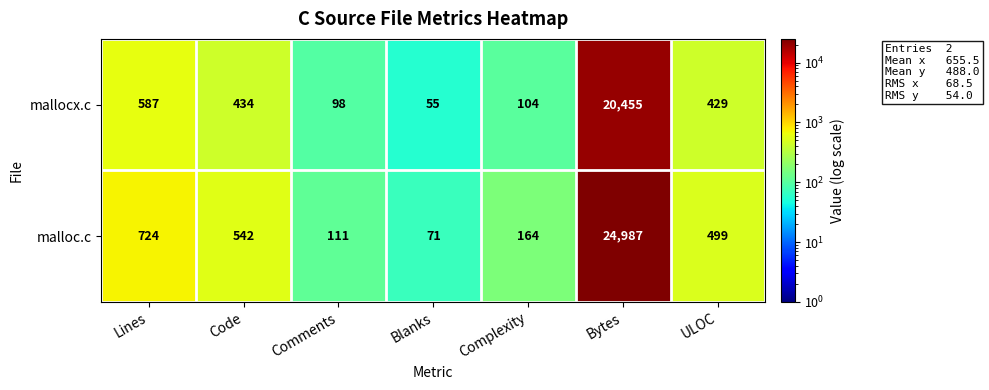

What is the difference between the maximum and minimum values in the mallocx.c series?

20400